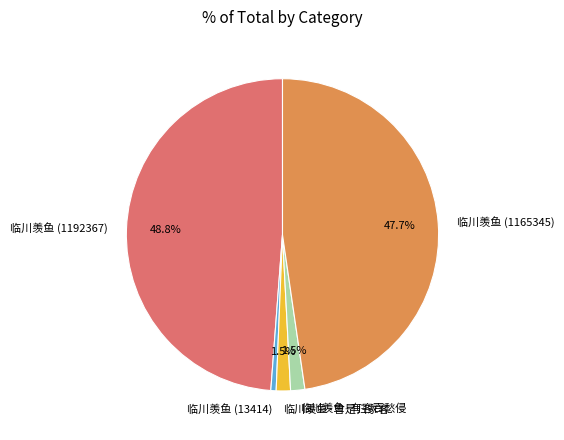

Approximately how many times larger is the value at 临川羡鱼·曾是归家客 compared to 临川羡鱼 (13414)?

2.7